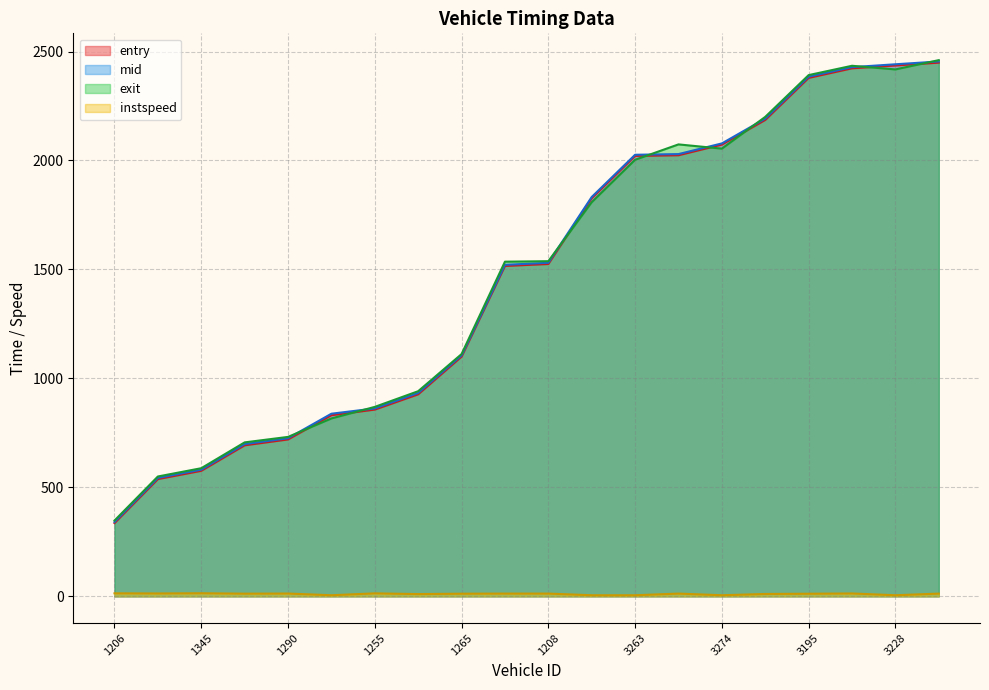

True or false: exit has a value of 1111.7 at 1265.

True